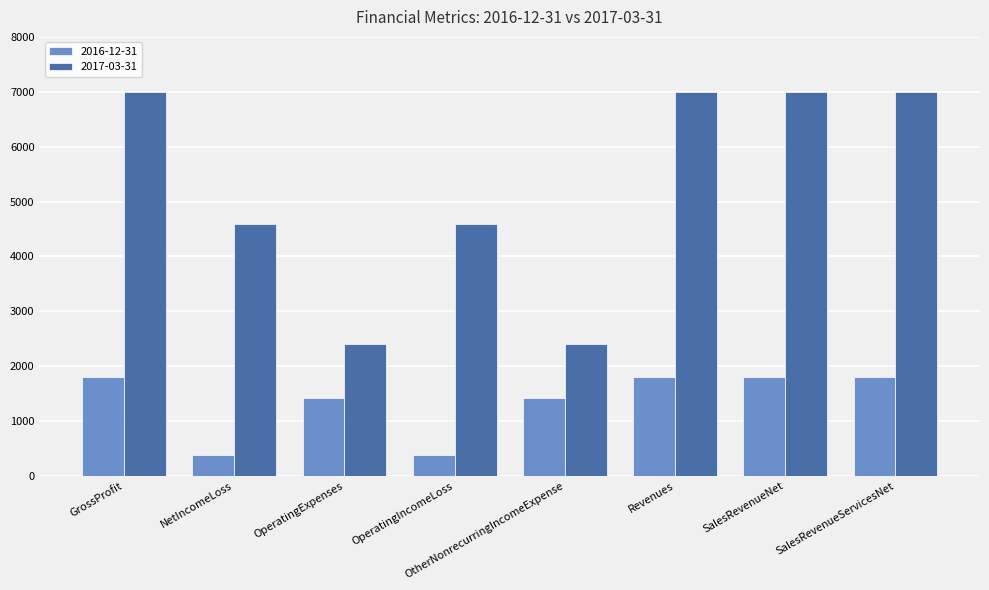

At OperatingExpenses, list the series in order from largest to smallest.

2017-03-31, 2016-12-31